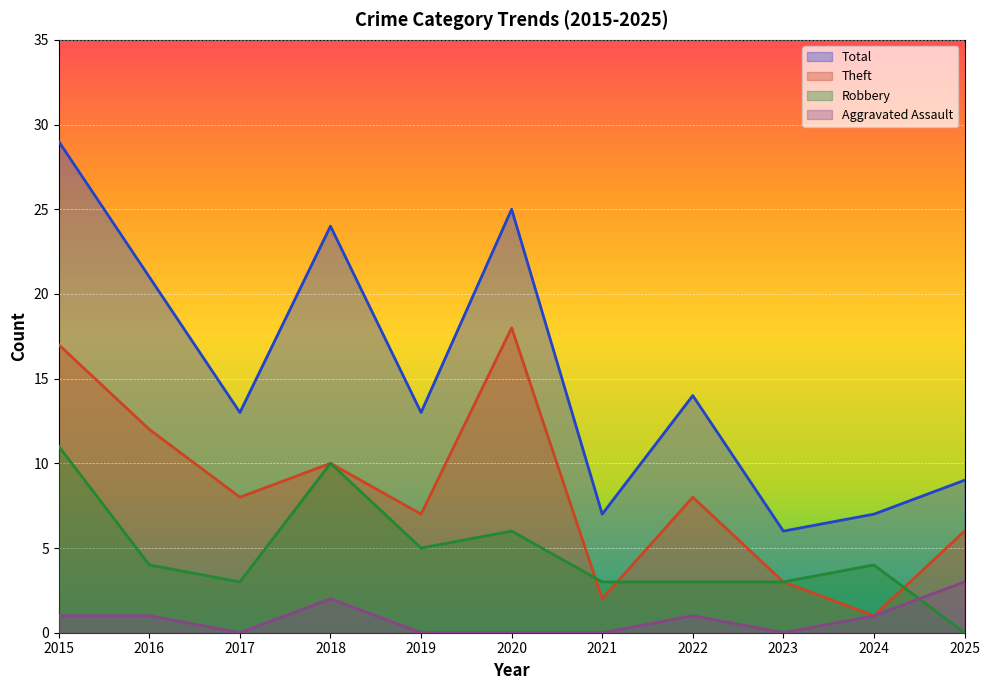

What is the sum of the Robbery values at 2019 and 2017?

8